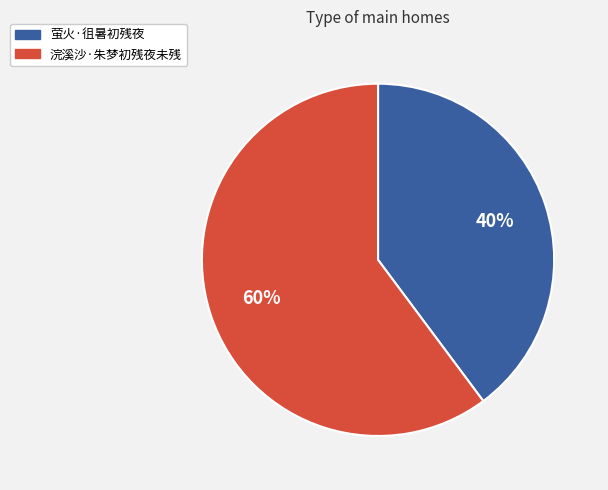

What is the largest slice in the pie chart?

浣溪沙·朱梦初残夜未残